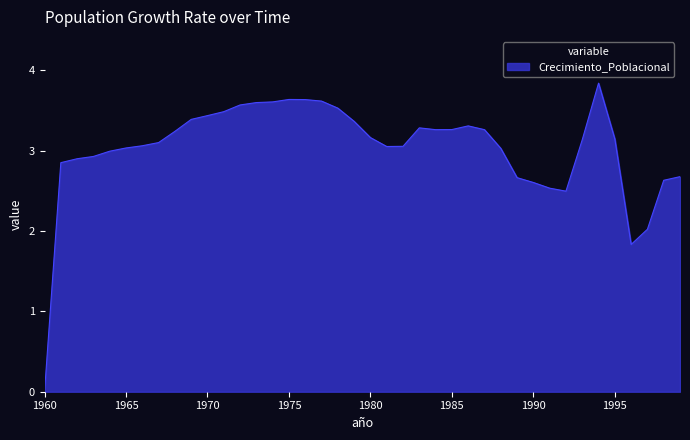

What is the difference between the maximum and minimum values?

3.8